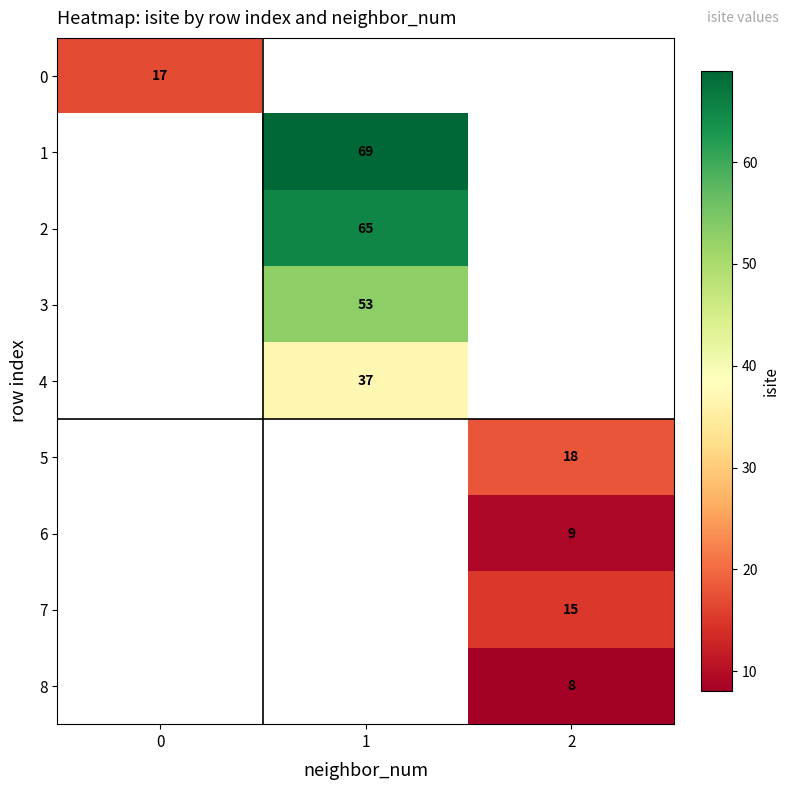

True or false: 1 has a value of 19 at 1.

False